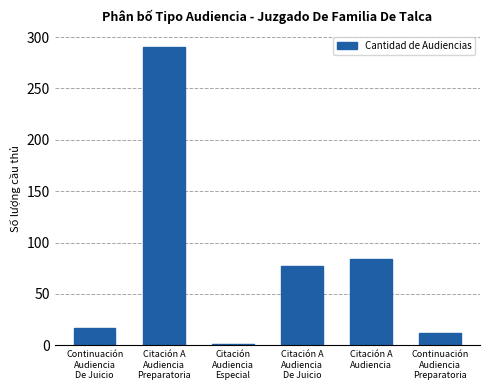

What is the difference between the values at Citación
Audiencia
Especial and Citación A
Audiencia
De Juicio?

76